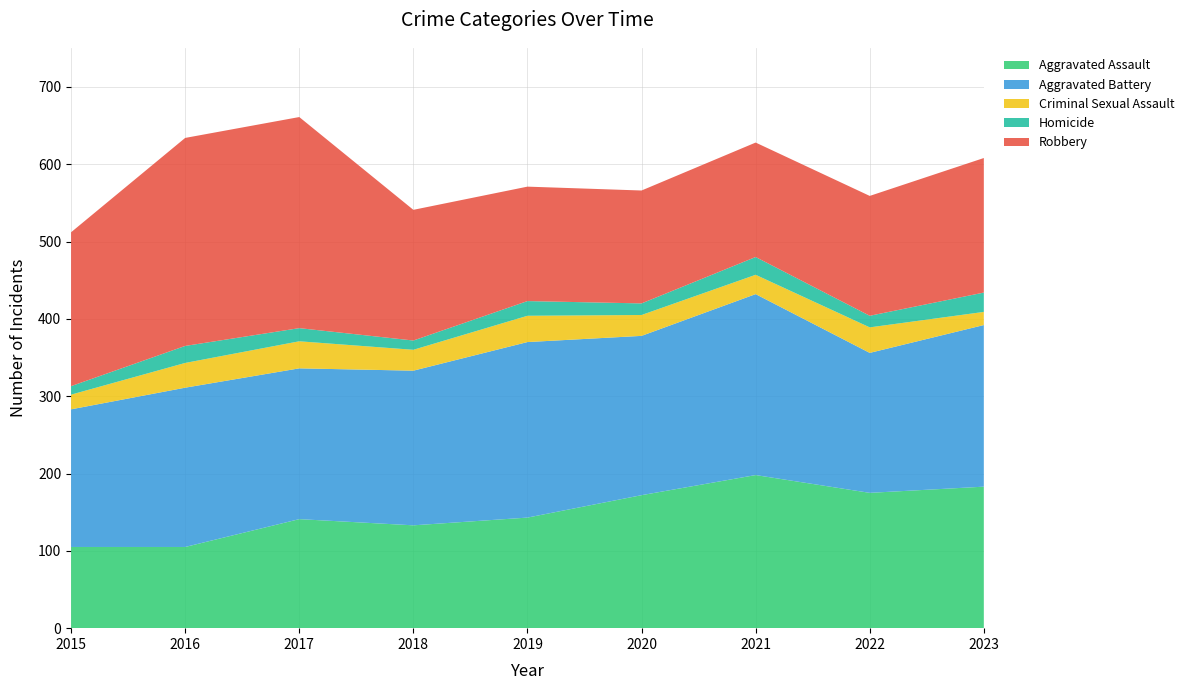

Reading left to right, what are all the values shown in this chart?

Aggravated Assault: 2015=105	2016=105	2017=141	2018=133	2019=143	2020=172	2021=198	2022=175	2023=183
Aggravated Battery: 2015=178	2016=206	2017=195	2018=200	2019=227	2020=206	2021=234	2022=181	2023=209
Criminal Sexual Assault: 2015=19	2016=32	2017=35	2018=27	2019=34	2020=27	2021=25	2022=33	2023=17
Homicide: 2015=11	2016=22	2017=17	2018=12	2019=19	2020=15	2021=23	2022=15	2023=25
Robbery: 2015=199	2016=269	2017=273	2018=169	2019=148	2020=146	2021=148	2022=155	2023=174